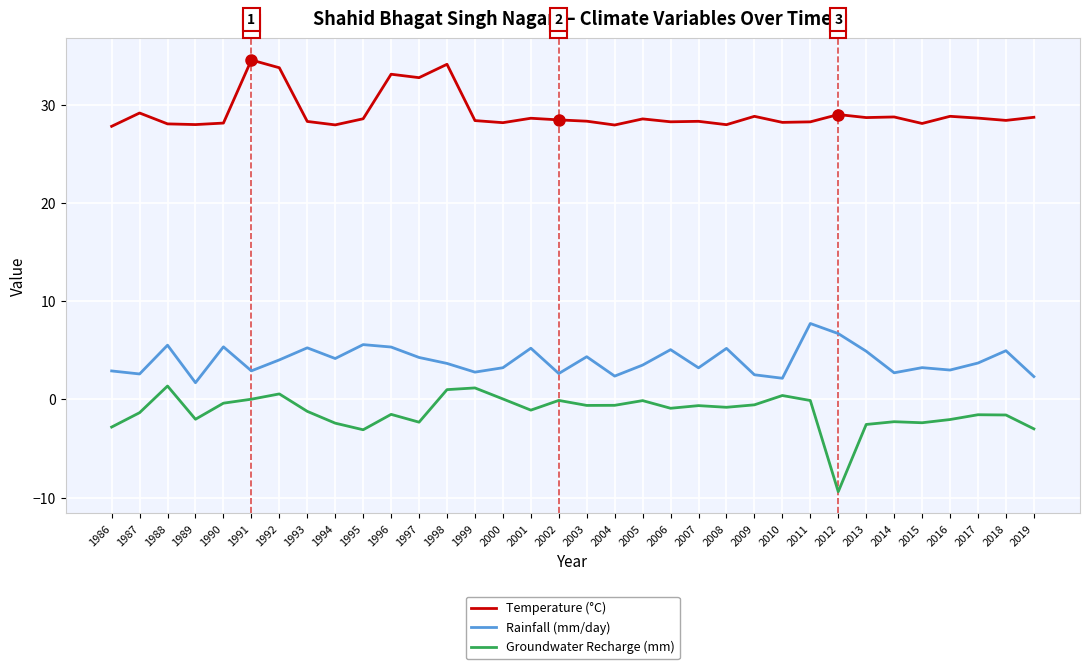

Between 2012 and 2018, which series saw the biggest shift?

Groundwater Recharge (mm)